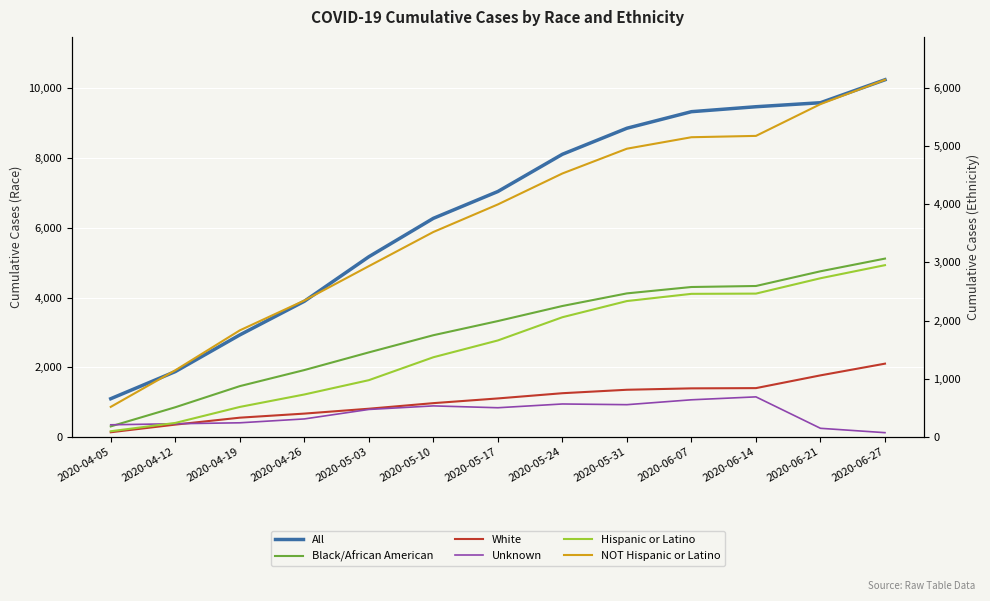

What are all the series names shown in the legend?

All, Black/African American, White, Unknown, Hispanic or Latino, NOT Hispanic or Latino